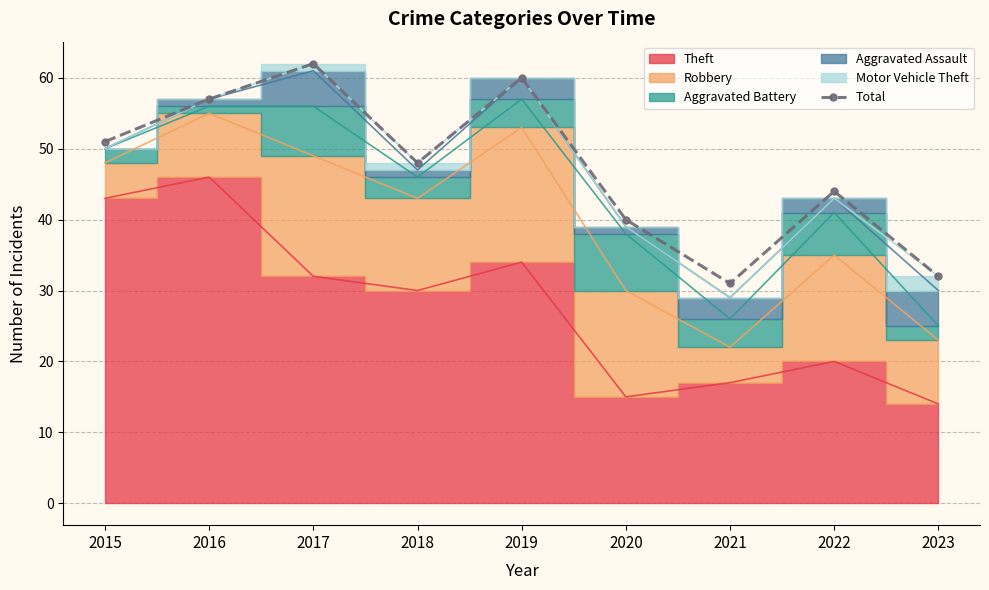

The chart shows a value of 109 at 2017. True or false?

False